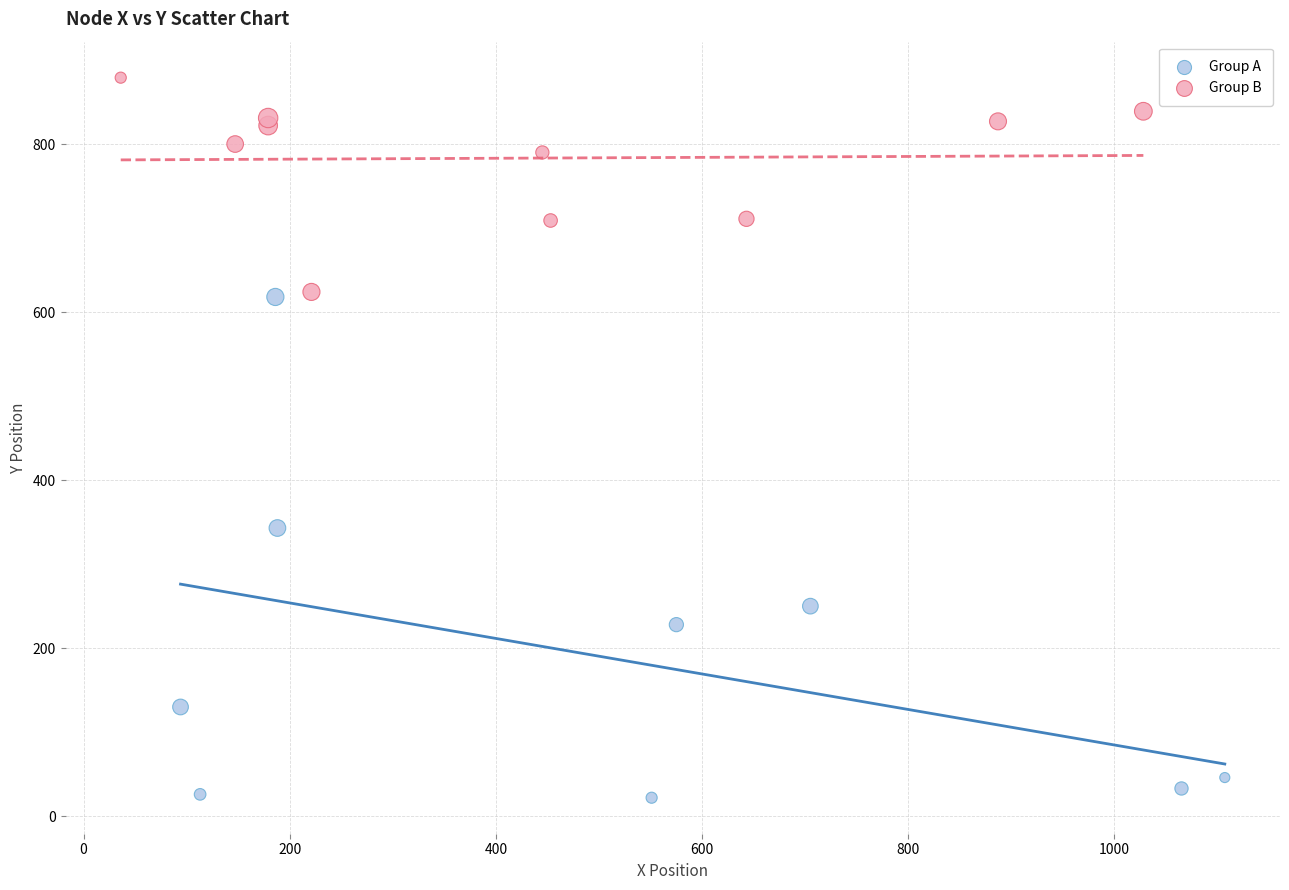

Which series contains the lowest Y value?

Group A